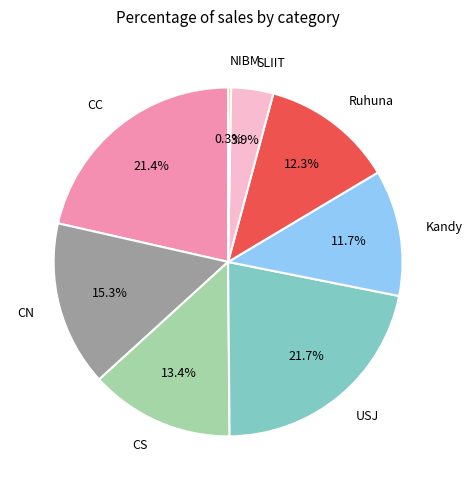

How much of the chart is everything except Ruhuna?

87.7%